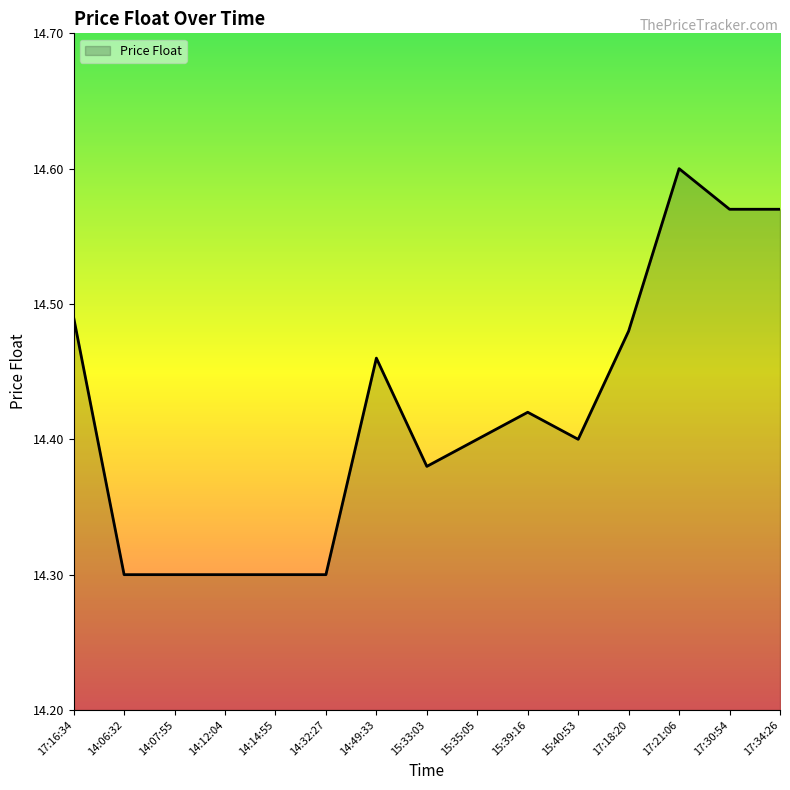

What is the difference between the second highest and second lowest values?

0.3